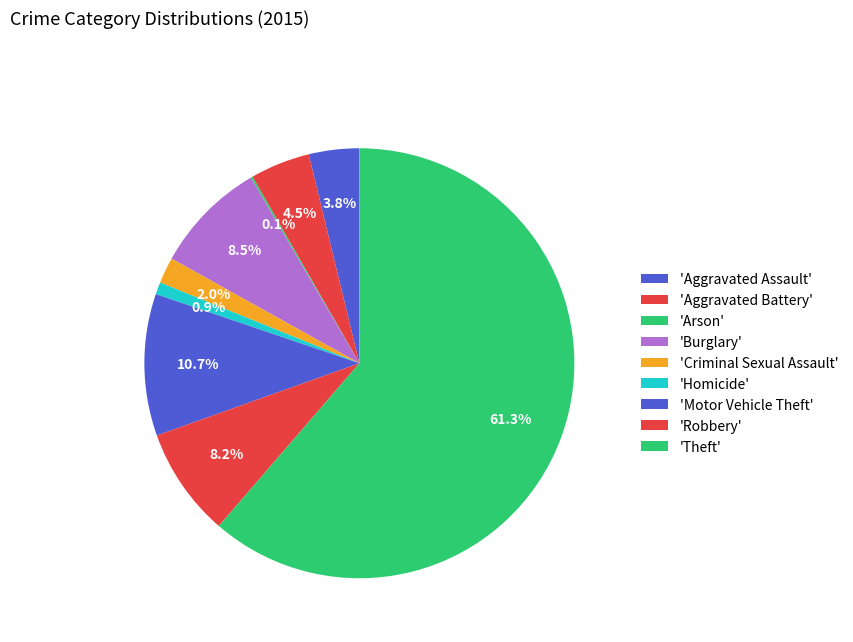

How many slices are in this pie chart?

9